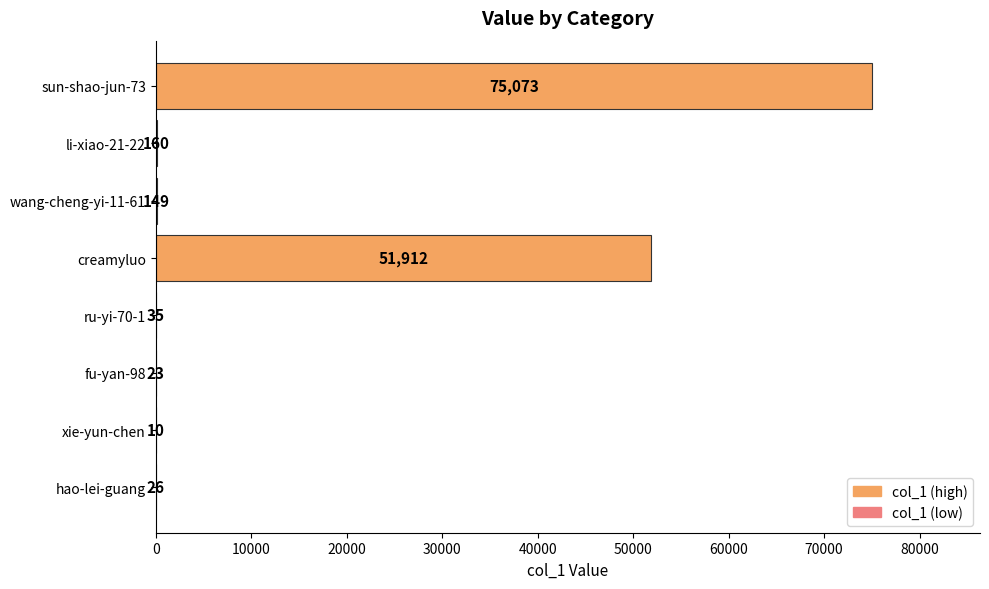

What is the maximum value shown in the chart?

75073